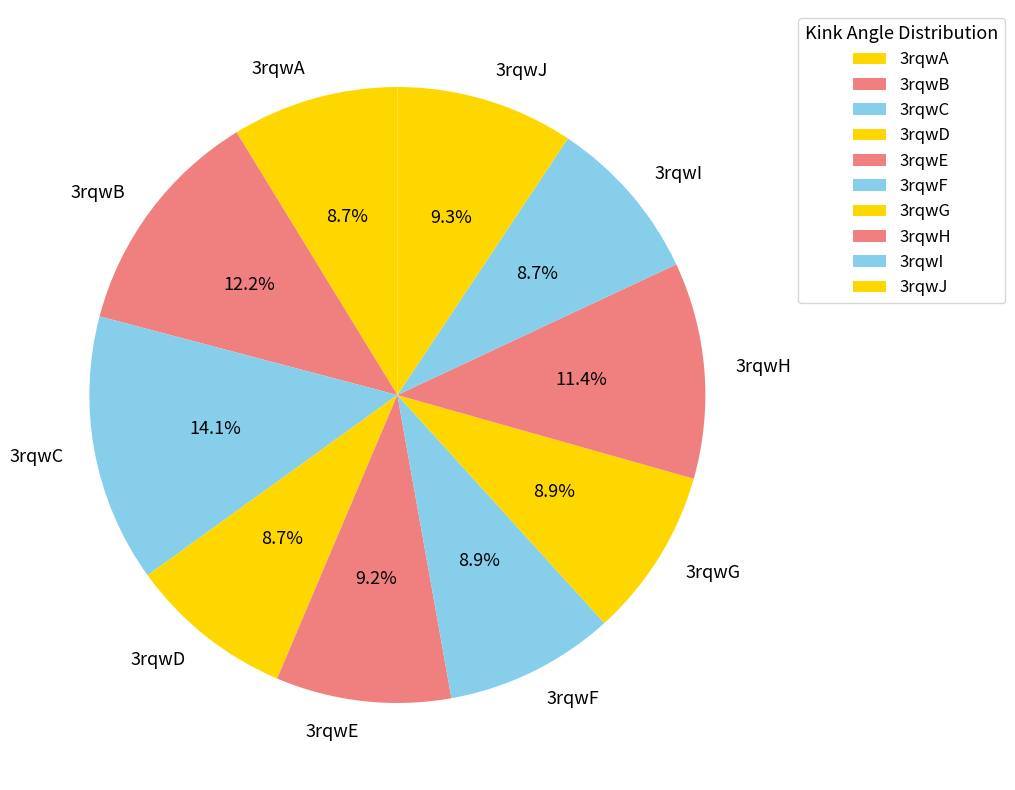

Does 3rqwH represent more than half of the total?

No